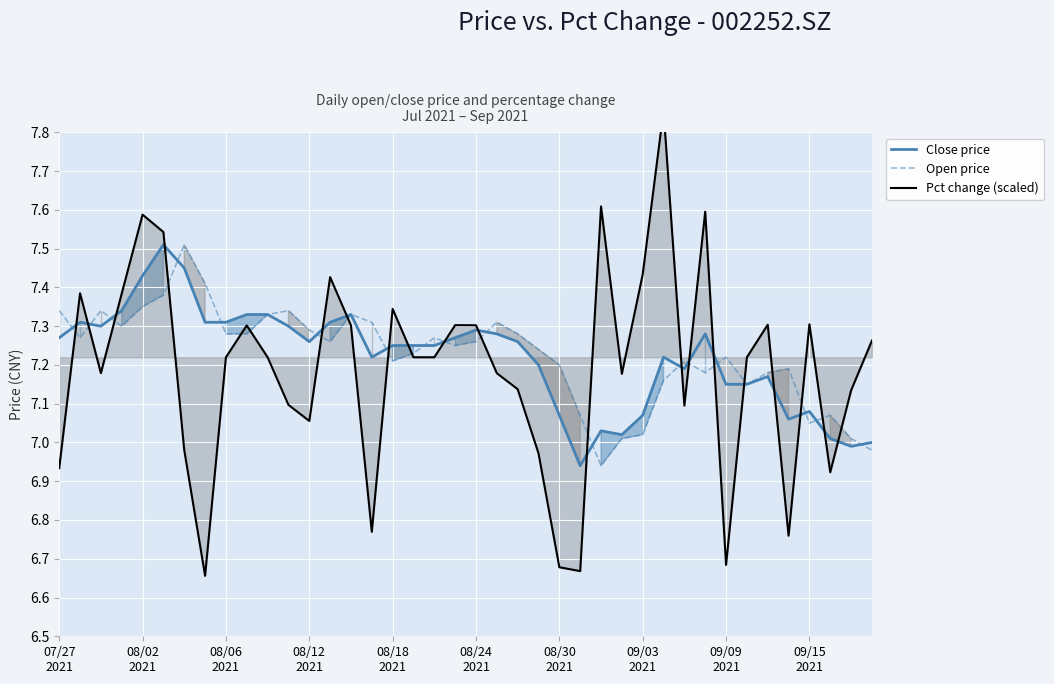

What position from the right is 09/15 2021?

4